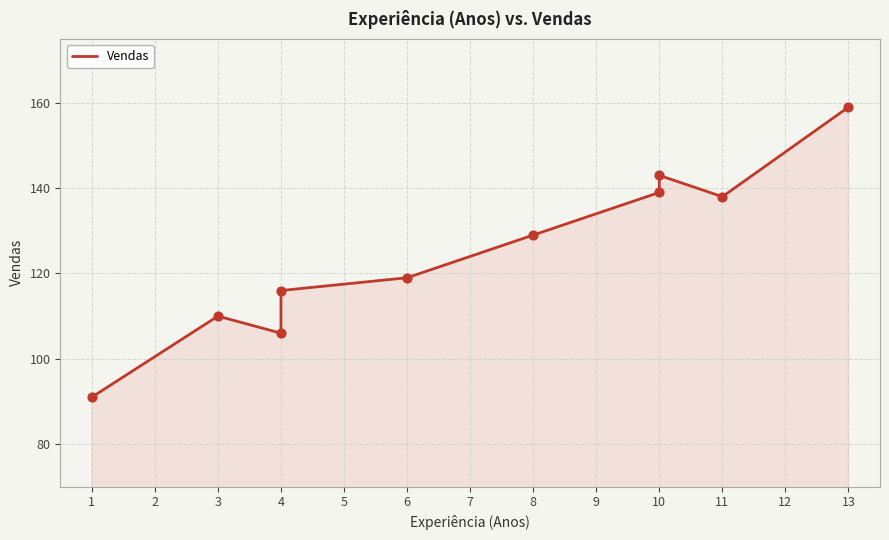

Approximately how many times larger is the value at 13 compared to 10?

1.1